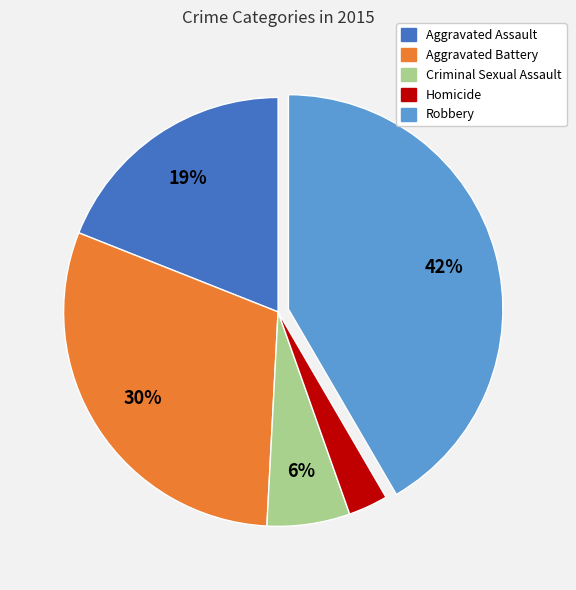

Which has a higher value, Aggravated Assault or Criminal Sexual Assault?

Aggravated Assault